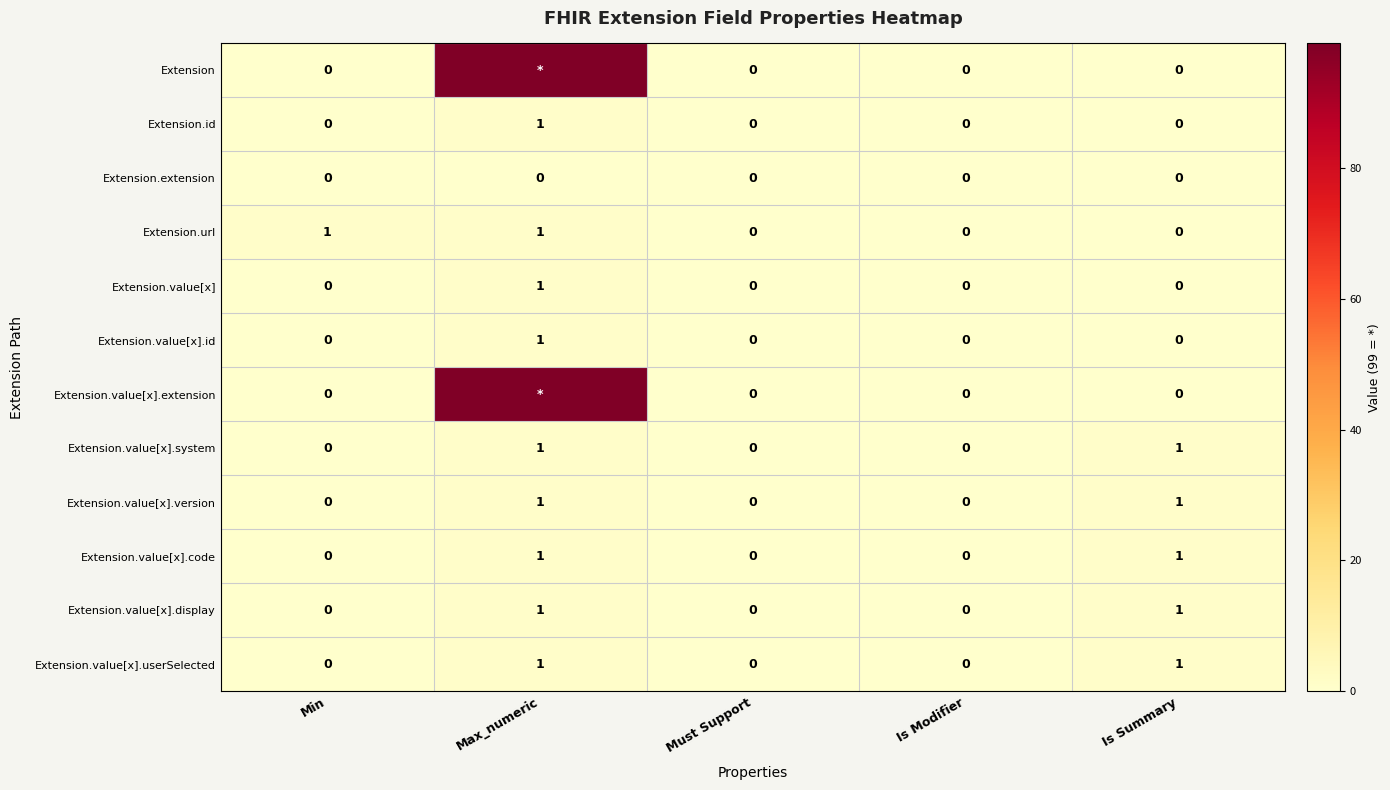

The value of Extension.value[x].display at Max_numeric is 1. True or false?

True